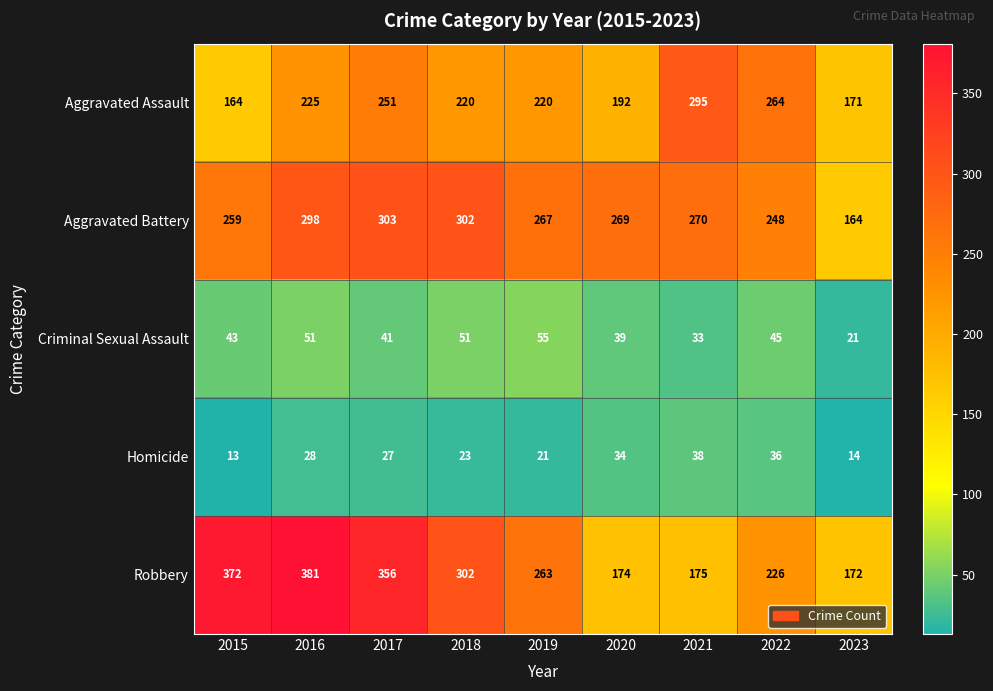

Is it true that Homicide equals 10 at 2017?

False